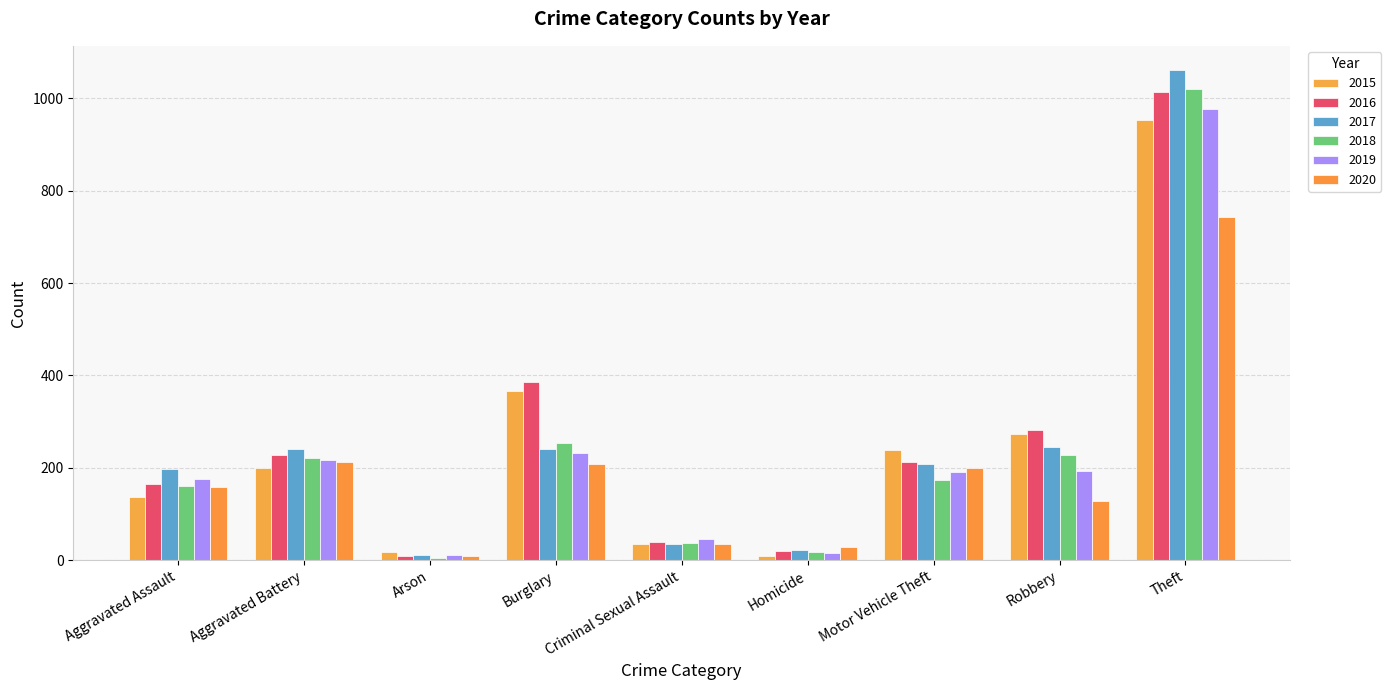

Is it true that 2015 equals 34 at Criminal Sexual Assault?

True